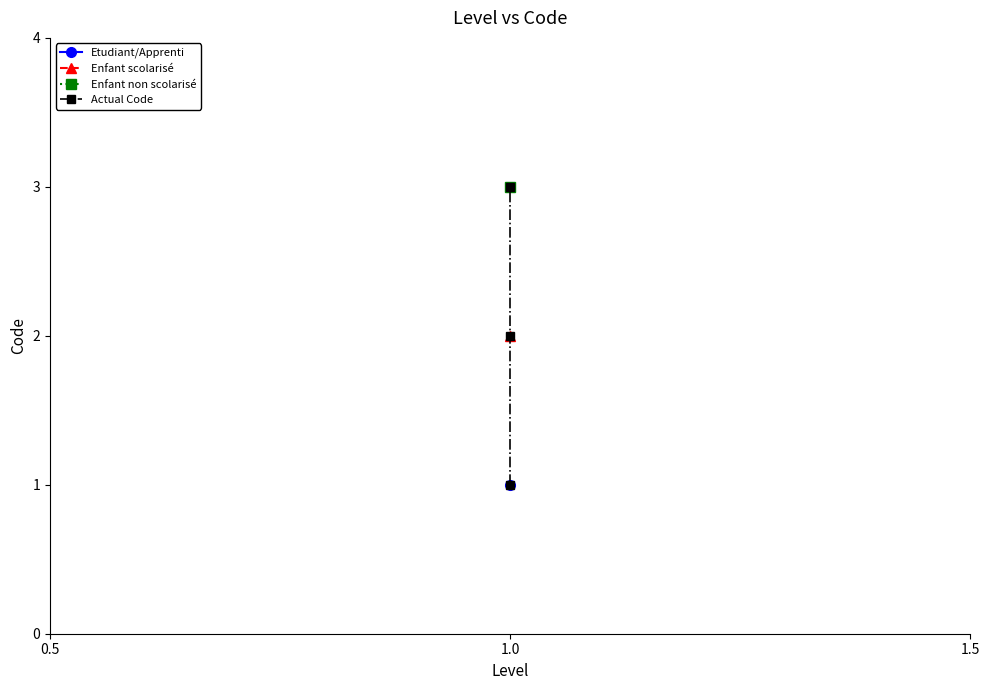

What is the sum of all values?

6